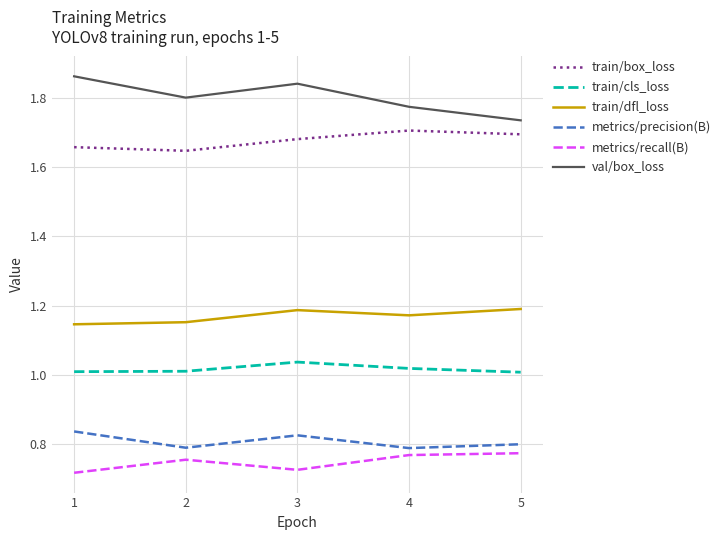

At 1, list the series in order from largest to smallest.

val/box_loss, train/box_loss, train/dfl_loss, train/cls_loss, metrics/precision(B), metrics/recall(B)